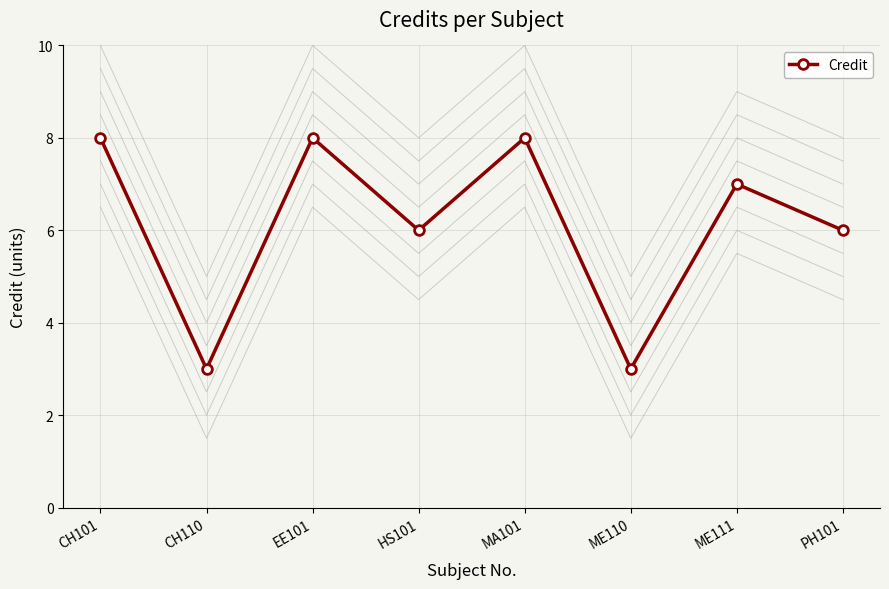

Reading left to right, extract all data points from this chart.

CH101=8	CH110=3	EE101=8	HS101=6	MA101=8	ME110=3	ME111=7	PH101=6